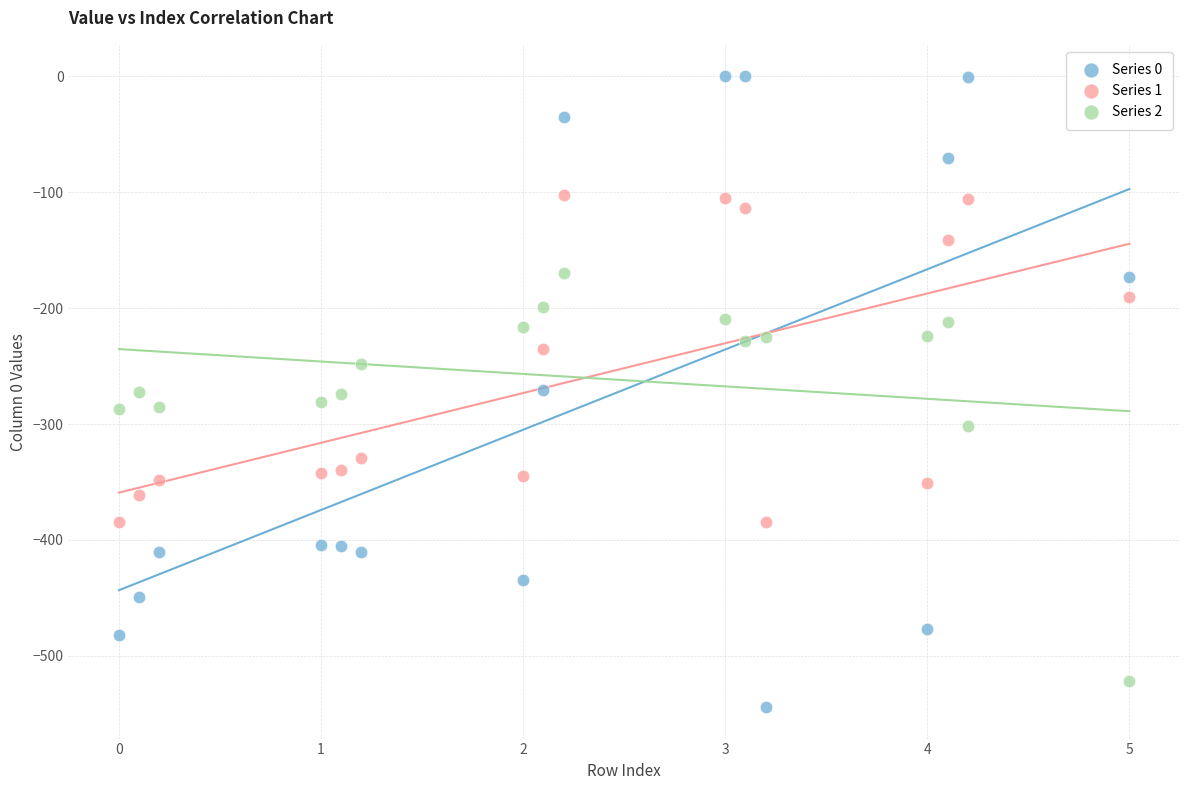

What are all the series names shown in the legend?

Series 0, Series 1, Series 2